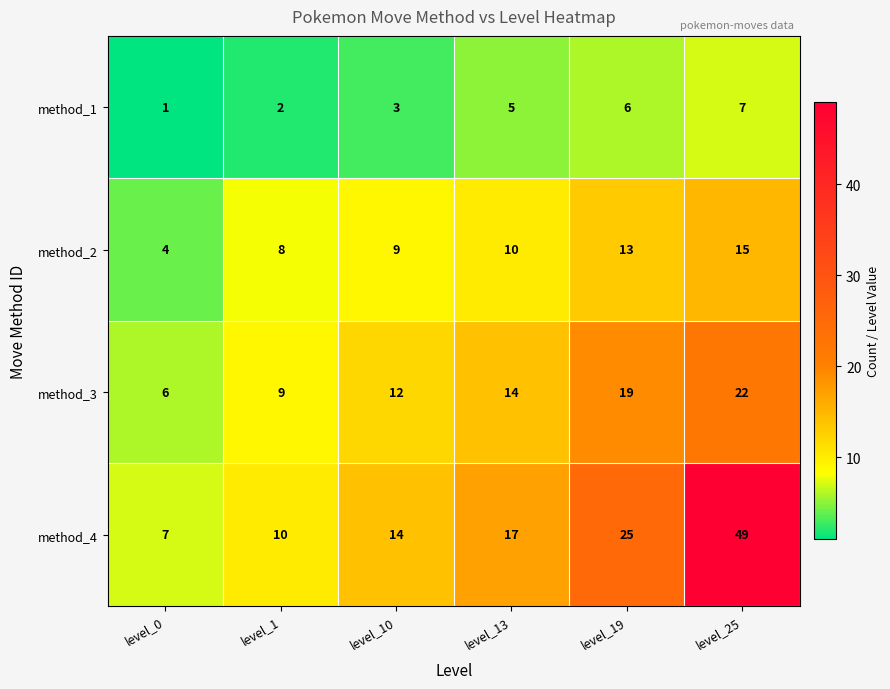

What is the total value across all series at level_25?

93